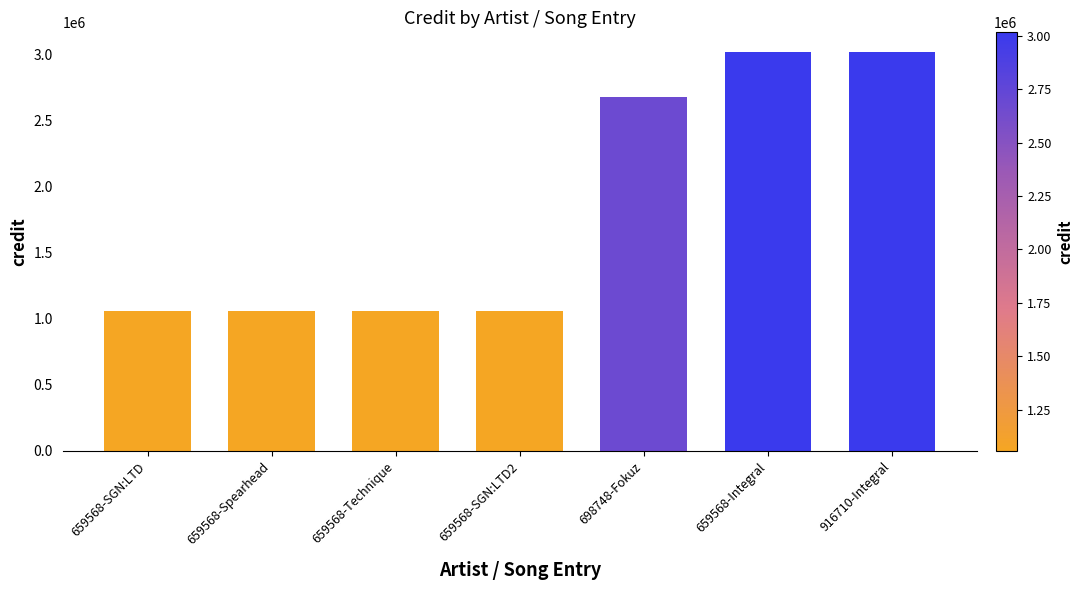

What is the minimum value shown in the chart?

1056270